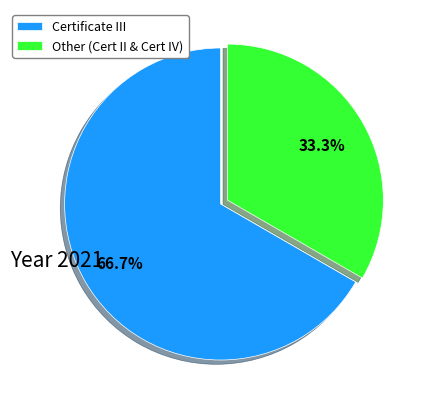

How many segments does this pie chart have?

2